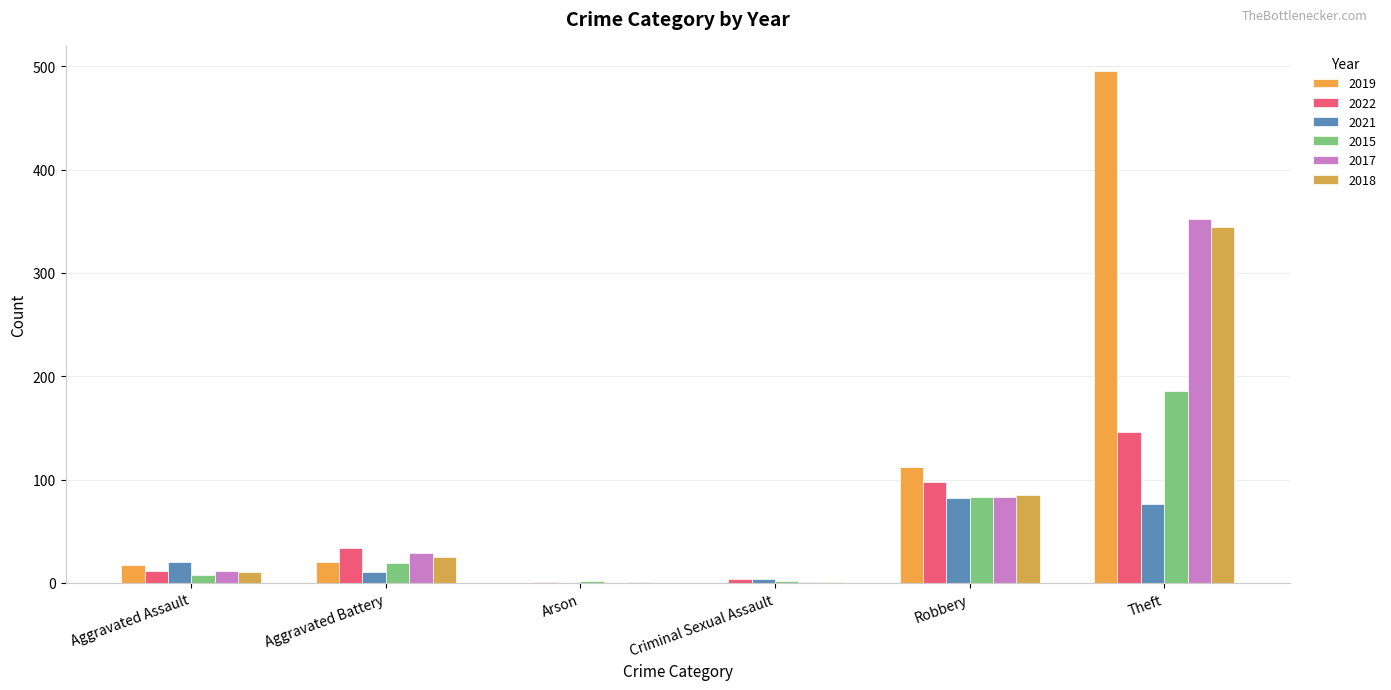

How many groups of bars are there?

6